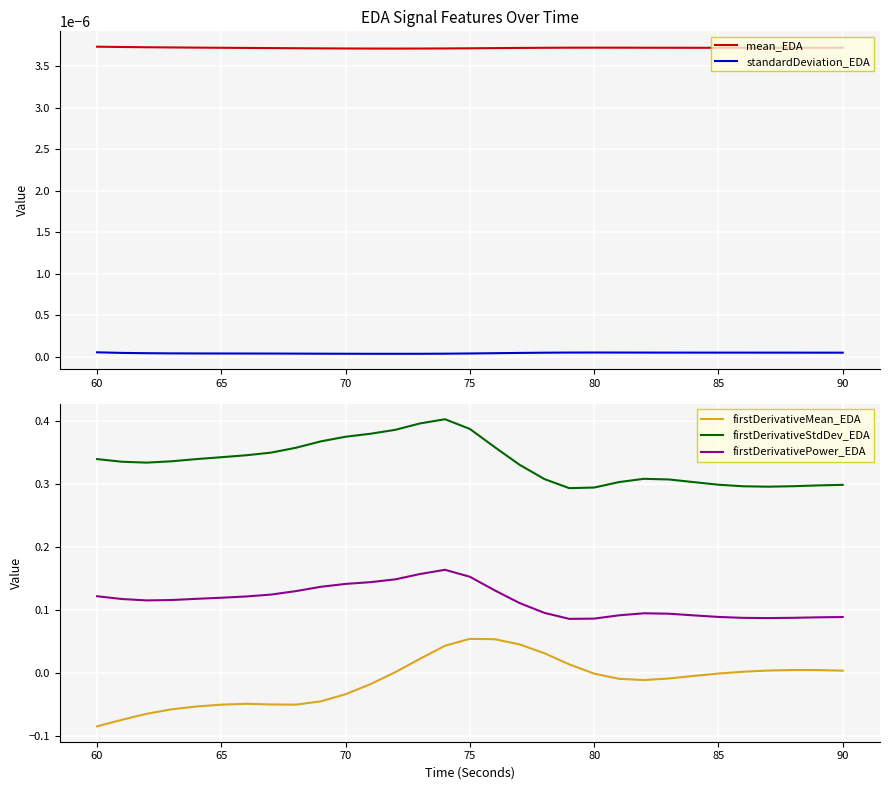

True or false: firstDerivativePower_EDA and firstDerivativeStdDev_EDA intersect in this chart.

False